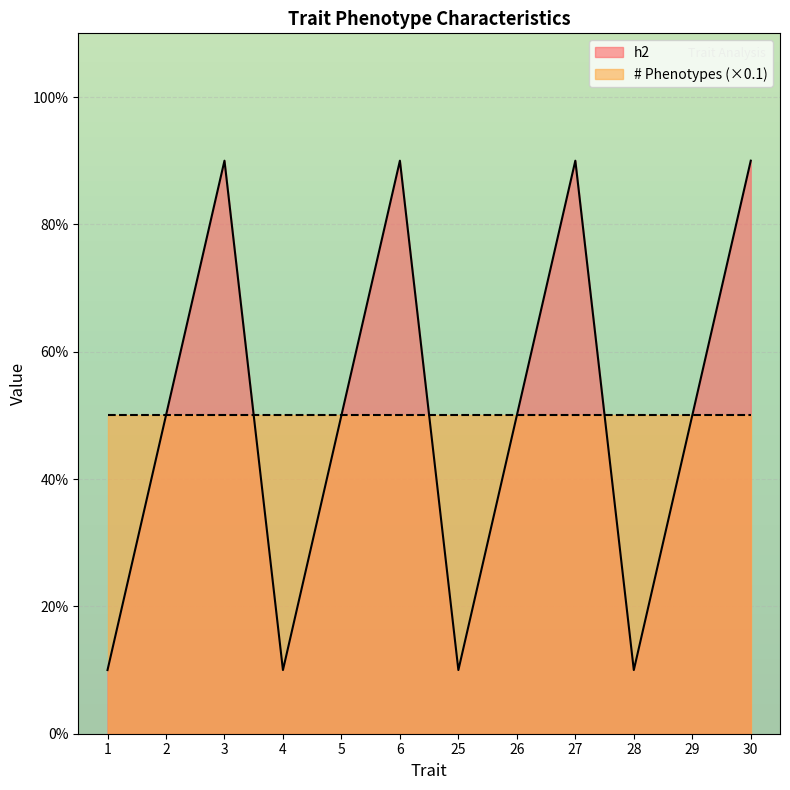

What is the maximum value shown in the chart?

0.9